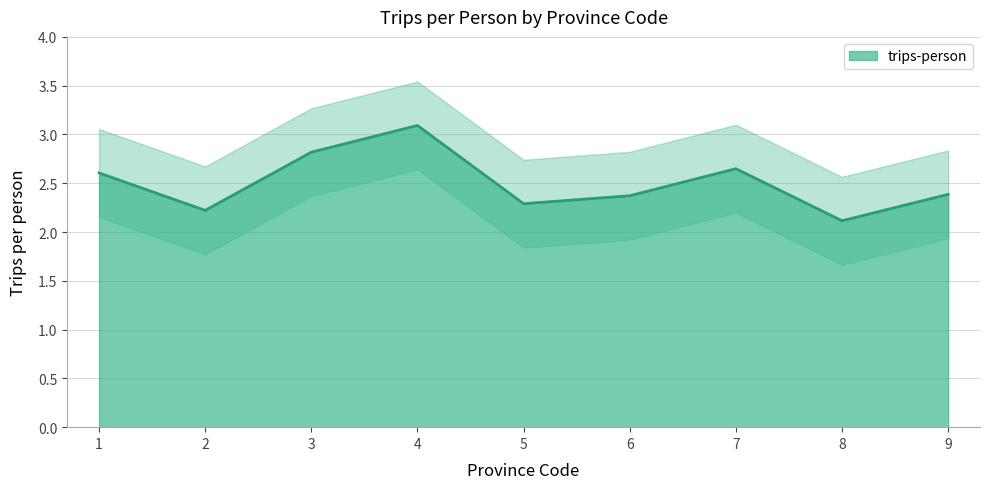

List the labels in order of value, smallest first.

8, 2, 5, 6, 9, 1, 7, 3, 4